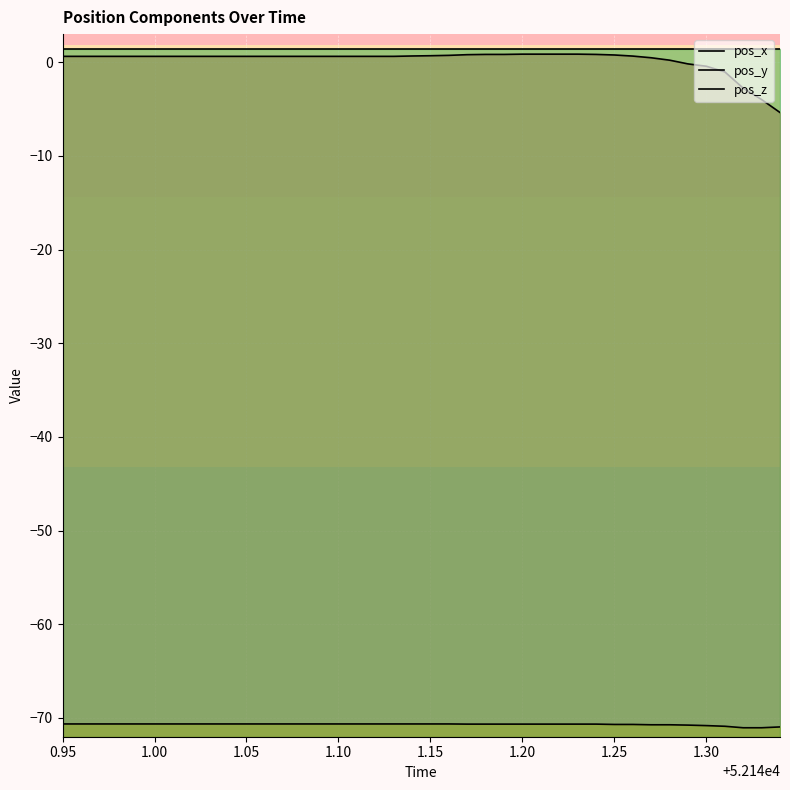

Is it true that pos_y equals -70.6 at 1.05?

True